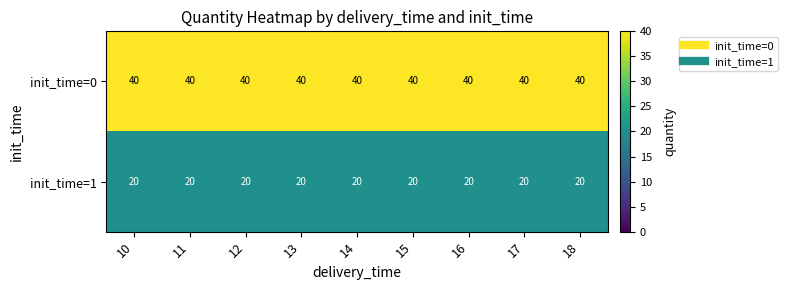

What is the spread (max minus min) of values at 13?

20